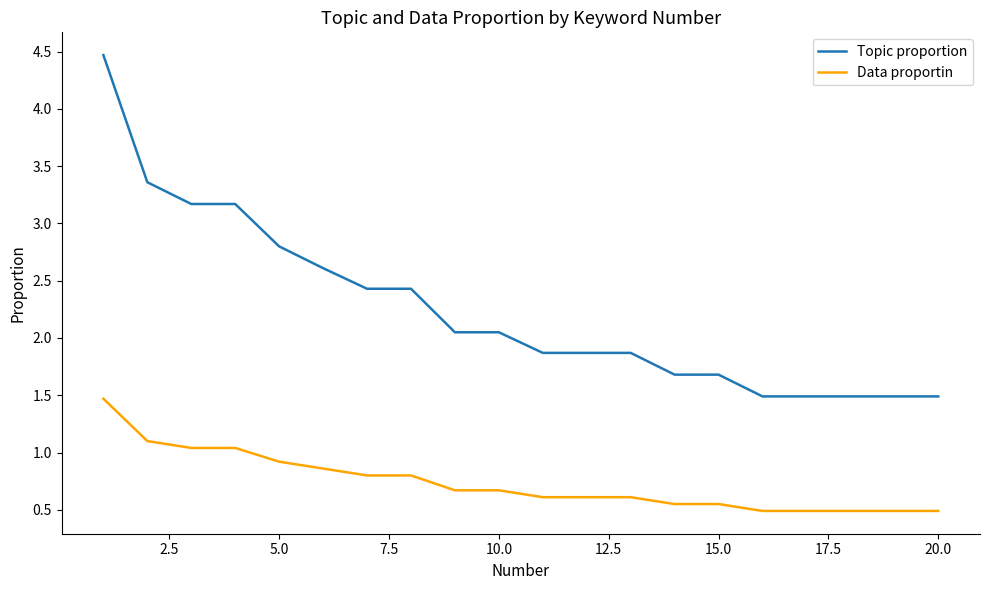

True or false: Data proportin and Topic proportion intersect in this chart.

False